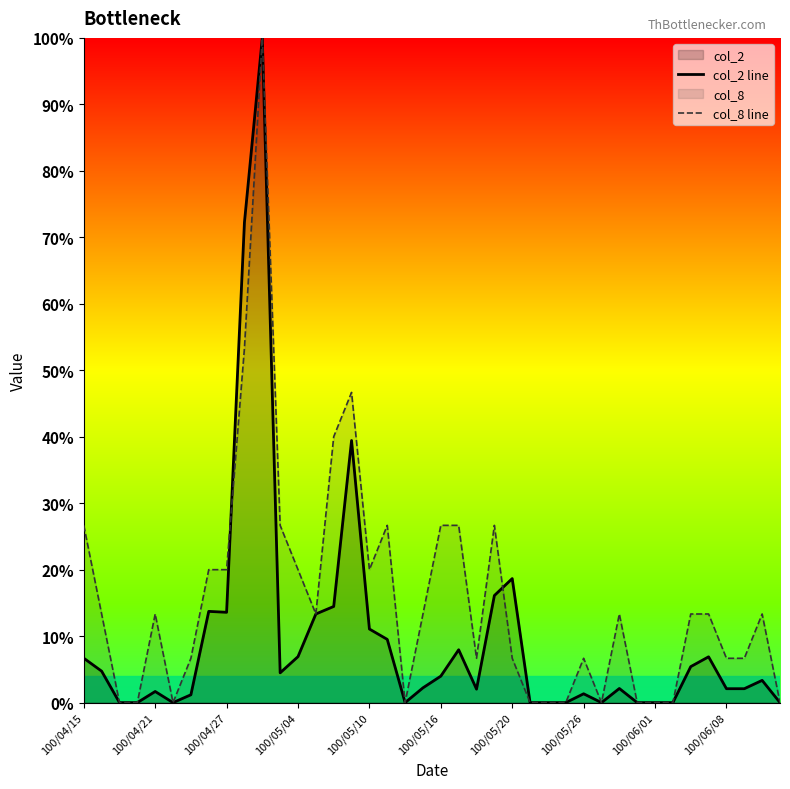

List the series in order of their overall mean, lowest first.

col_2 line, col_8 line